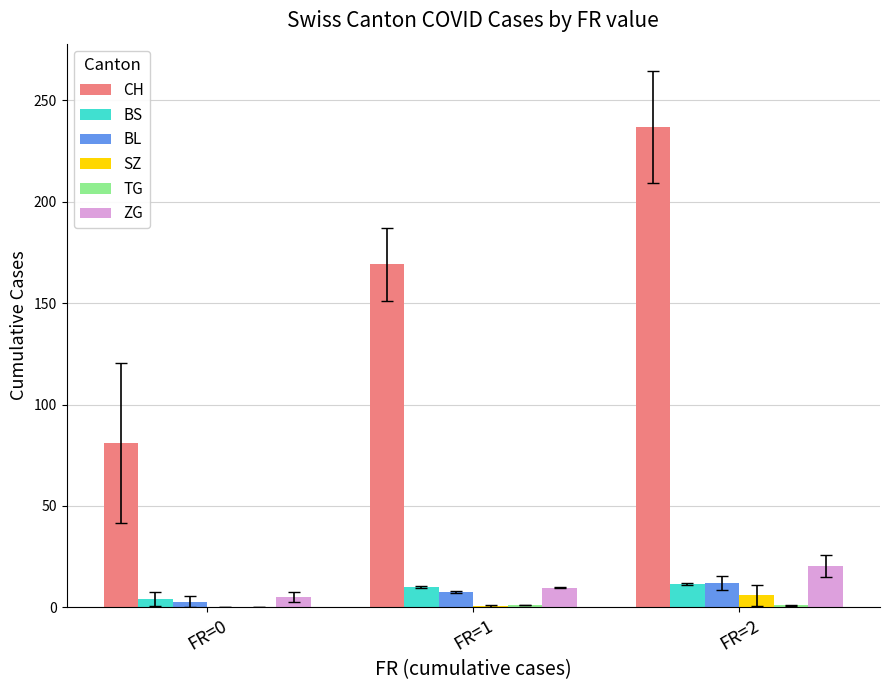

What is the sum of all BS values?

25.7